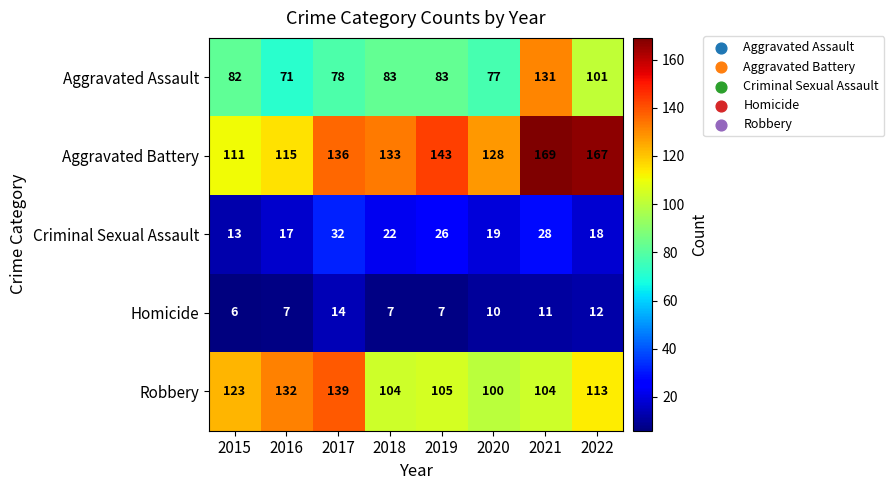

What is the maximum value for Criminal Sexual Assault?

32